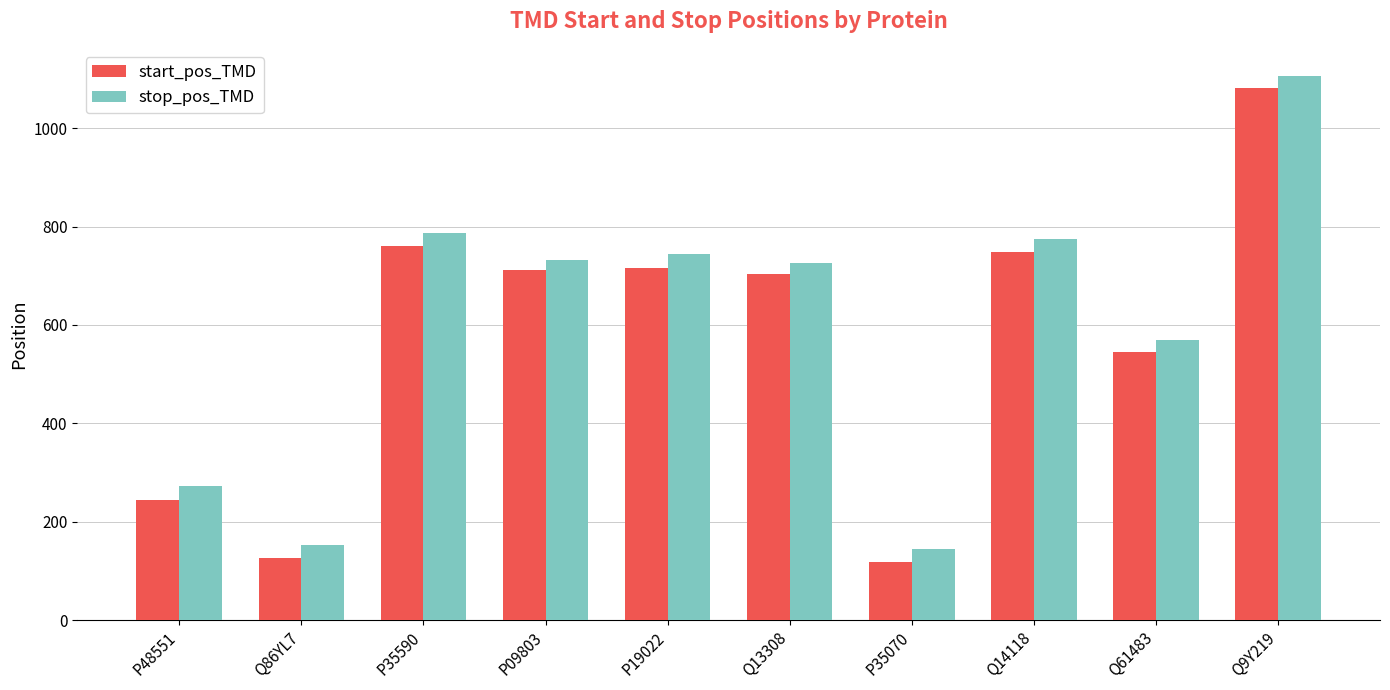

Which category has the highest value across all series?

Q9Y219